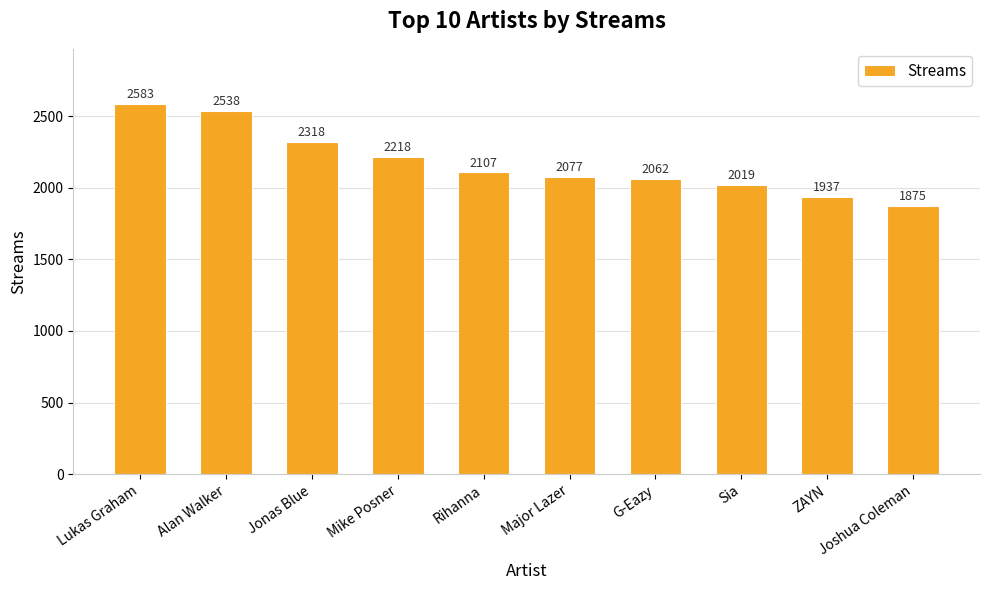

Which has a higher value, Lukas Graham or Sia?

Lukas Graham